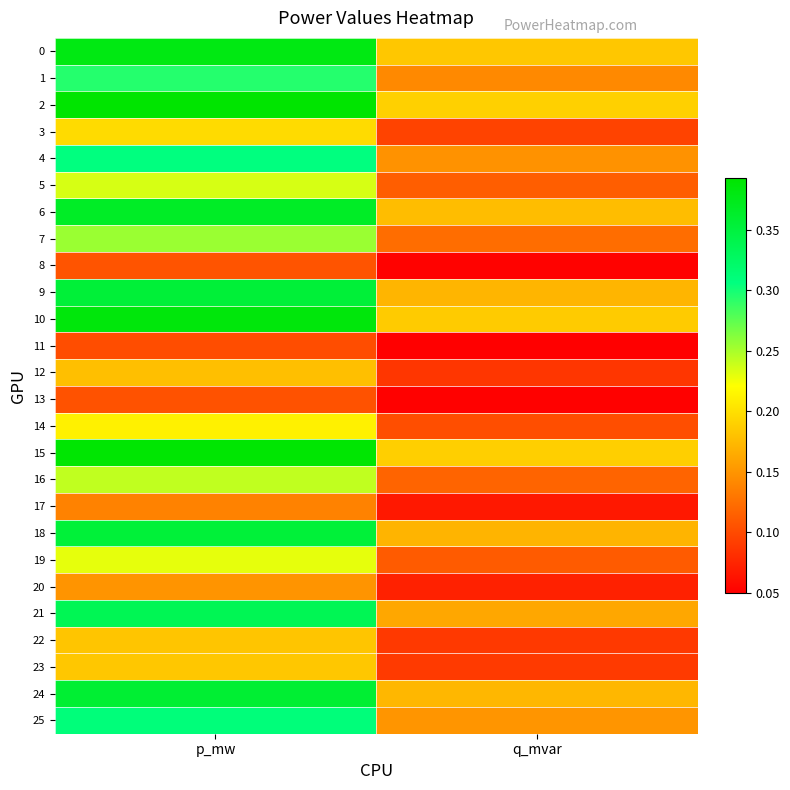

At which category is the sum across all series the highest?

p_mw